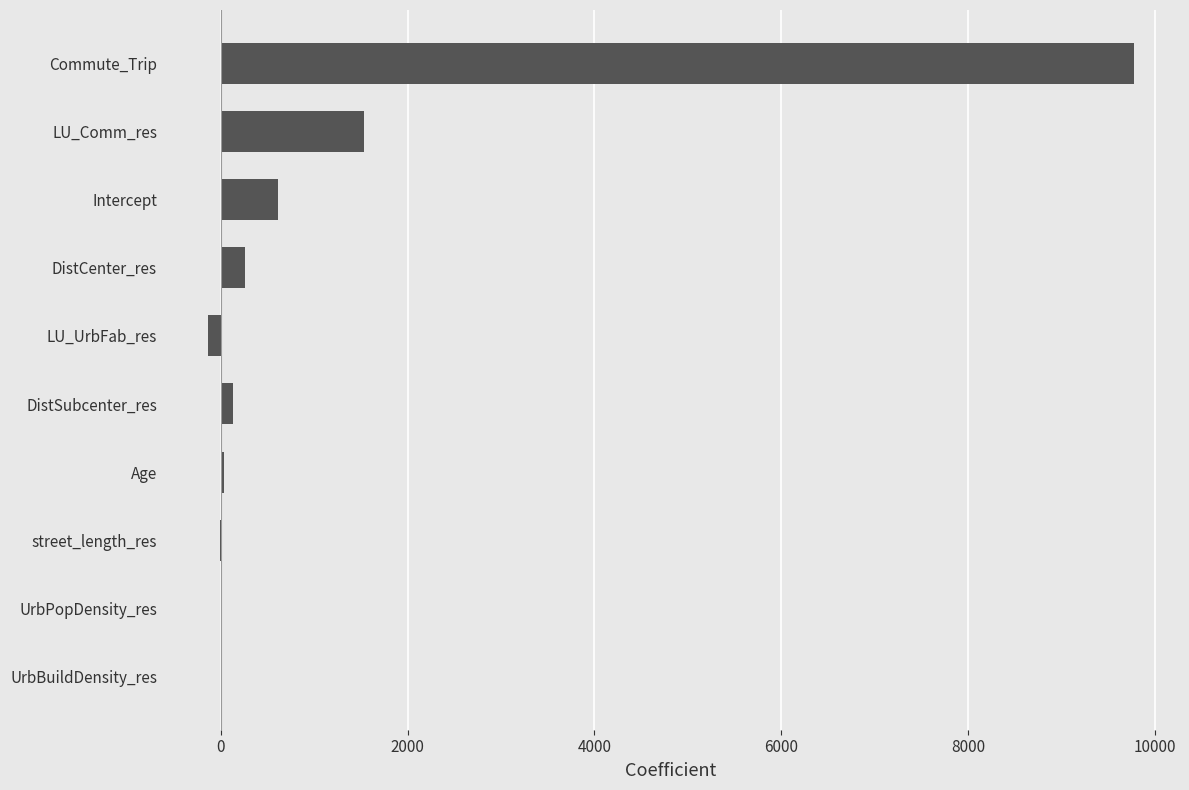

The chart shows a value of 16967.0 at Commute_Trip. True or false?

False